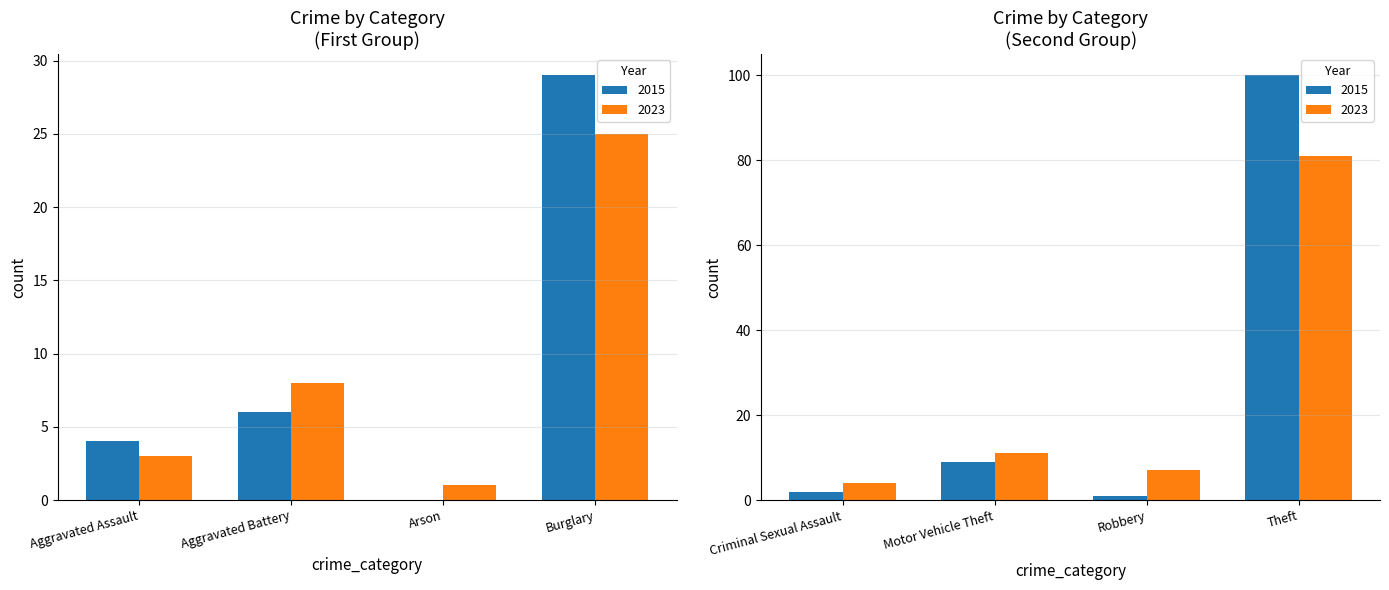

Reading left to right, extract all data points from this chart.

2023: 3	8	1	25	4	11	7	81
2015: 4	6	0	29	2	9	1	100